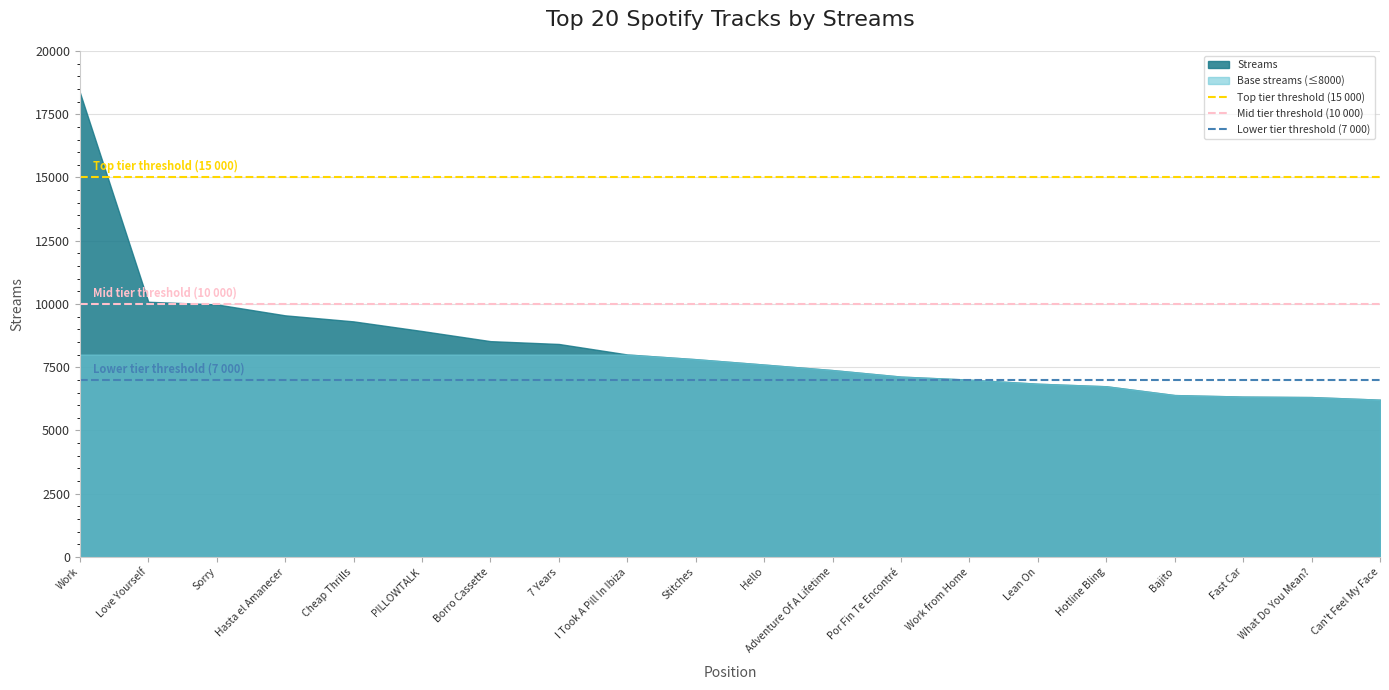

Which category has the highest value in the Lower tier threshold (7 000) series?

Work